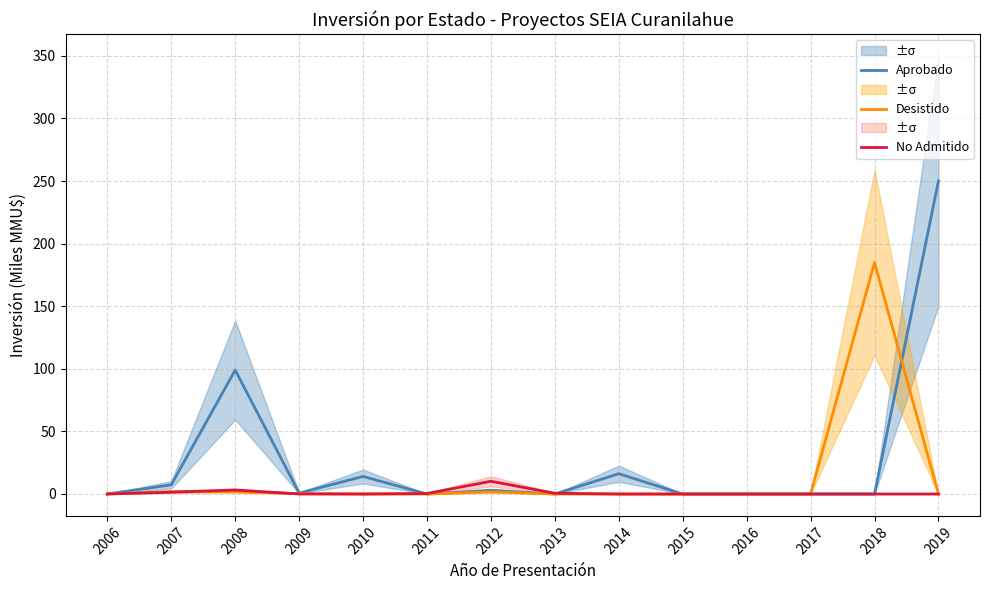

In No Admitido, how many points are lower than both neighbors (excluding endpoints)?

1